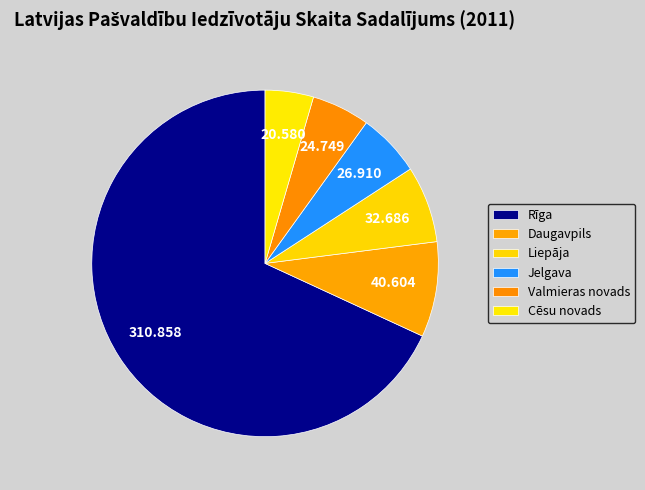

Combined, what portion of the pie is Valmieras novads and Rīga?

73.5%